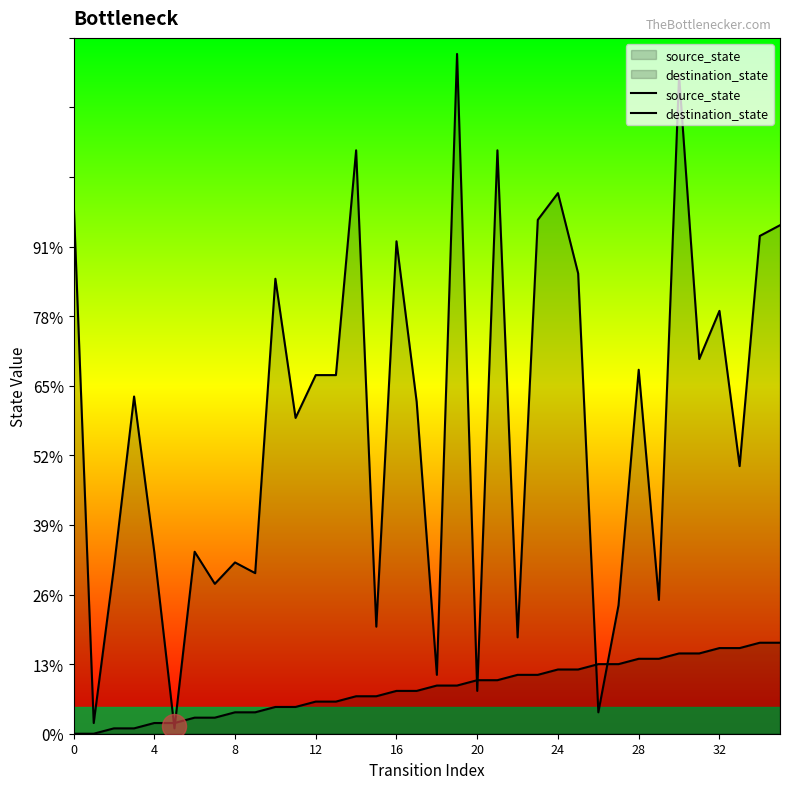

Which series contains the highest Y value?

destination_state